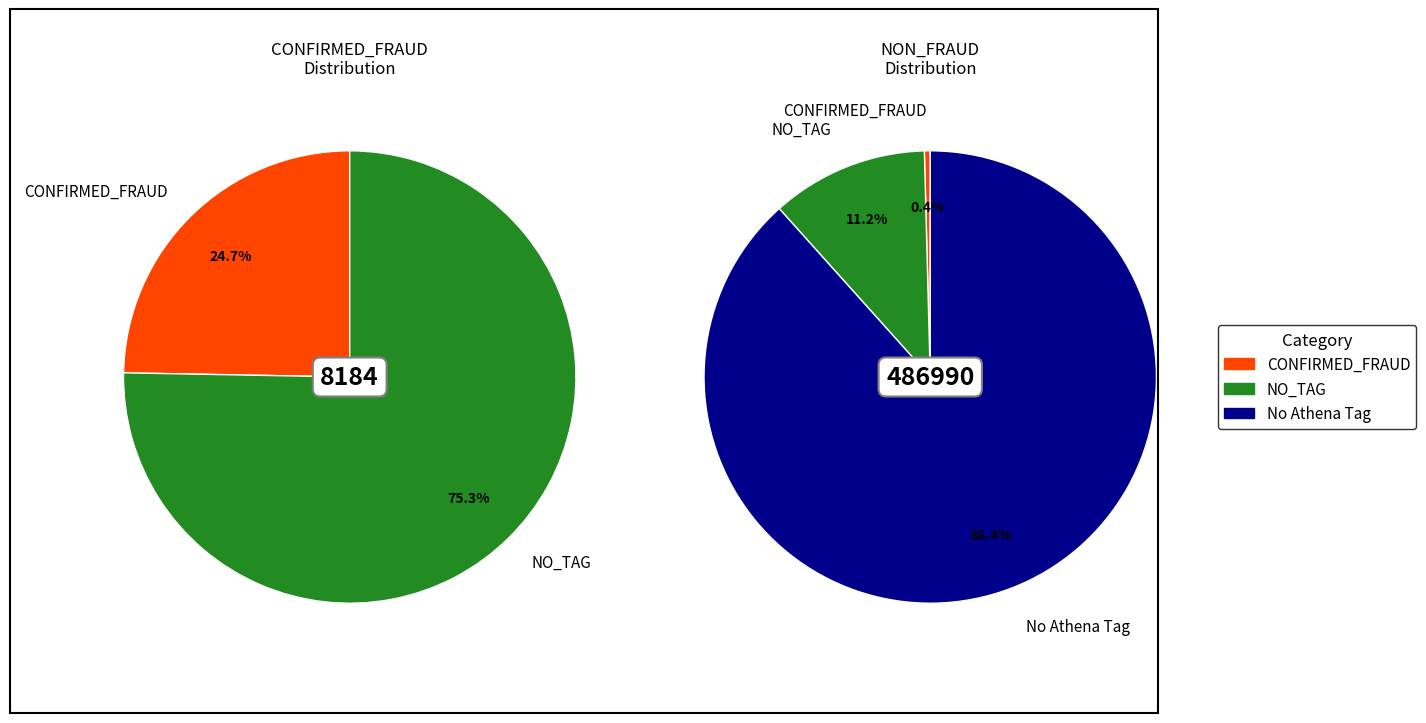

The No Athena Tag slice represents 0% of the pie. True or false?

True